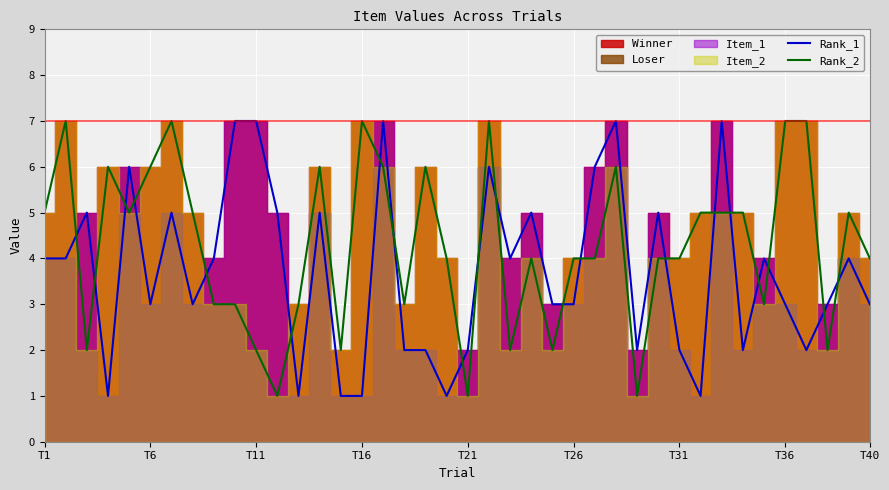

After their last crossing, which series has the higher values: Rank_2 or Rank_1?

Rank_2